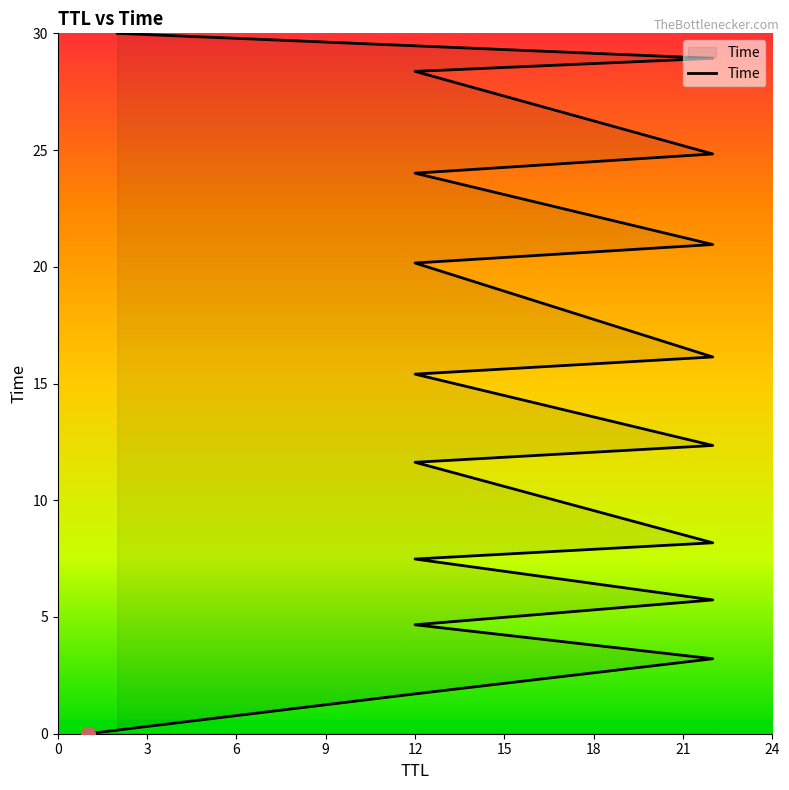

What is the maximum value shown in the chart?

30.0